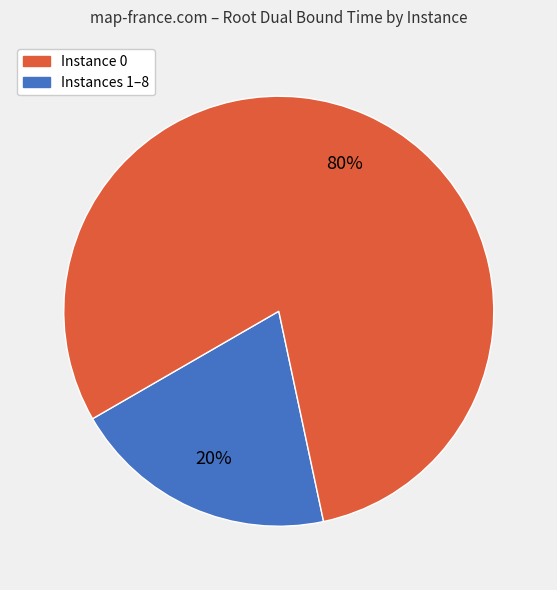

To the nearest percent, what is the difference between the largest and smallest slice percentages?

60%